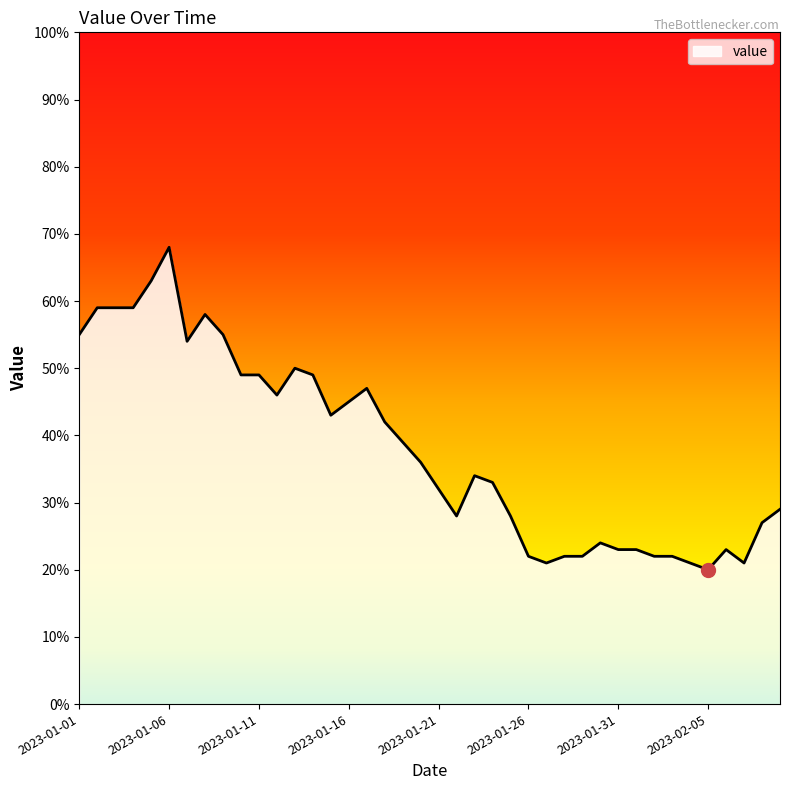

What is the minimum value shown in the chart?

20